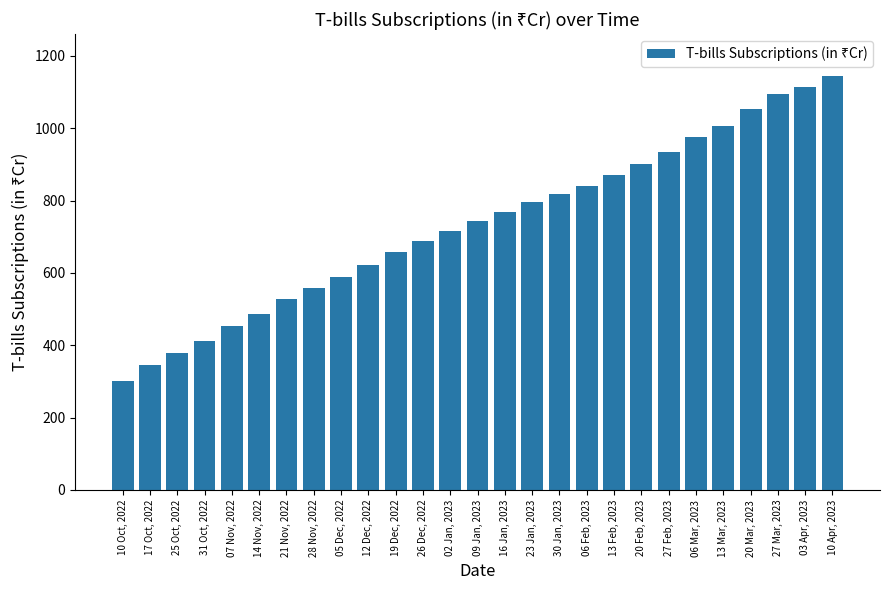

Between 23 Jan, 2023 and 13 Mar, 2023, which is larger?

13 Mar, 2023